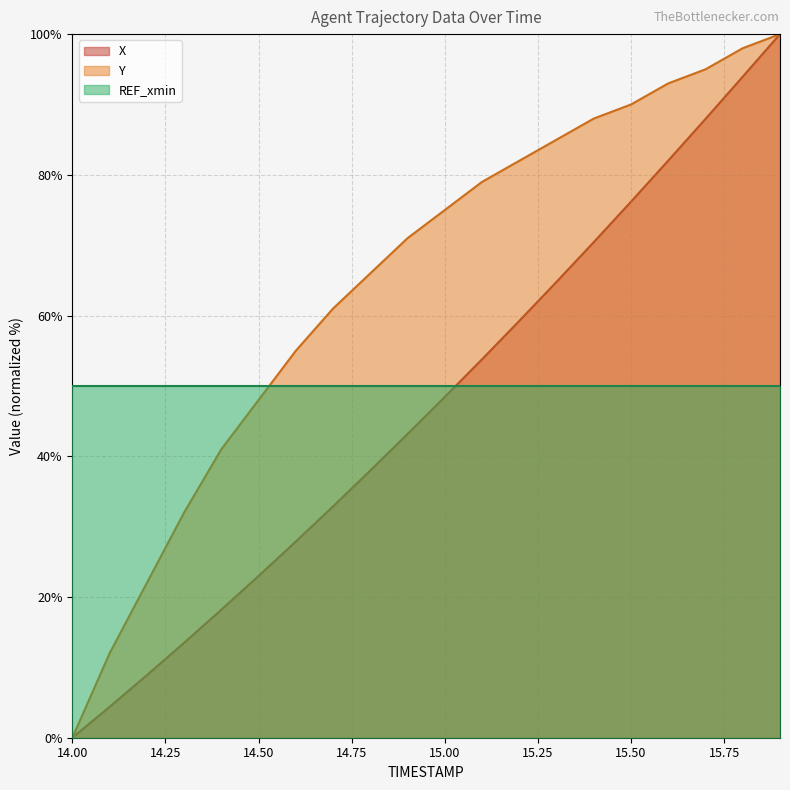

Rank the series by their average value, from lowest to highest.

X, REF_xmin, Y